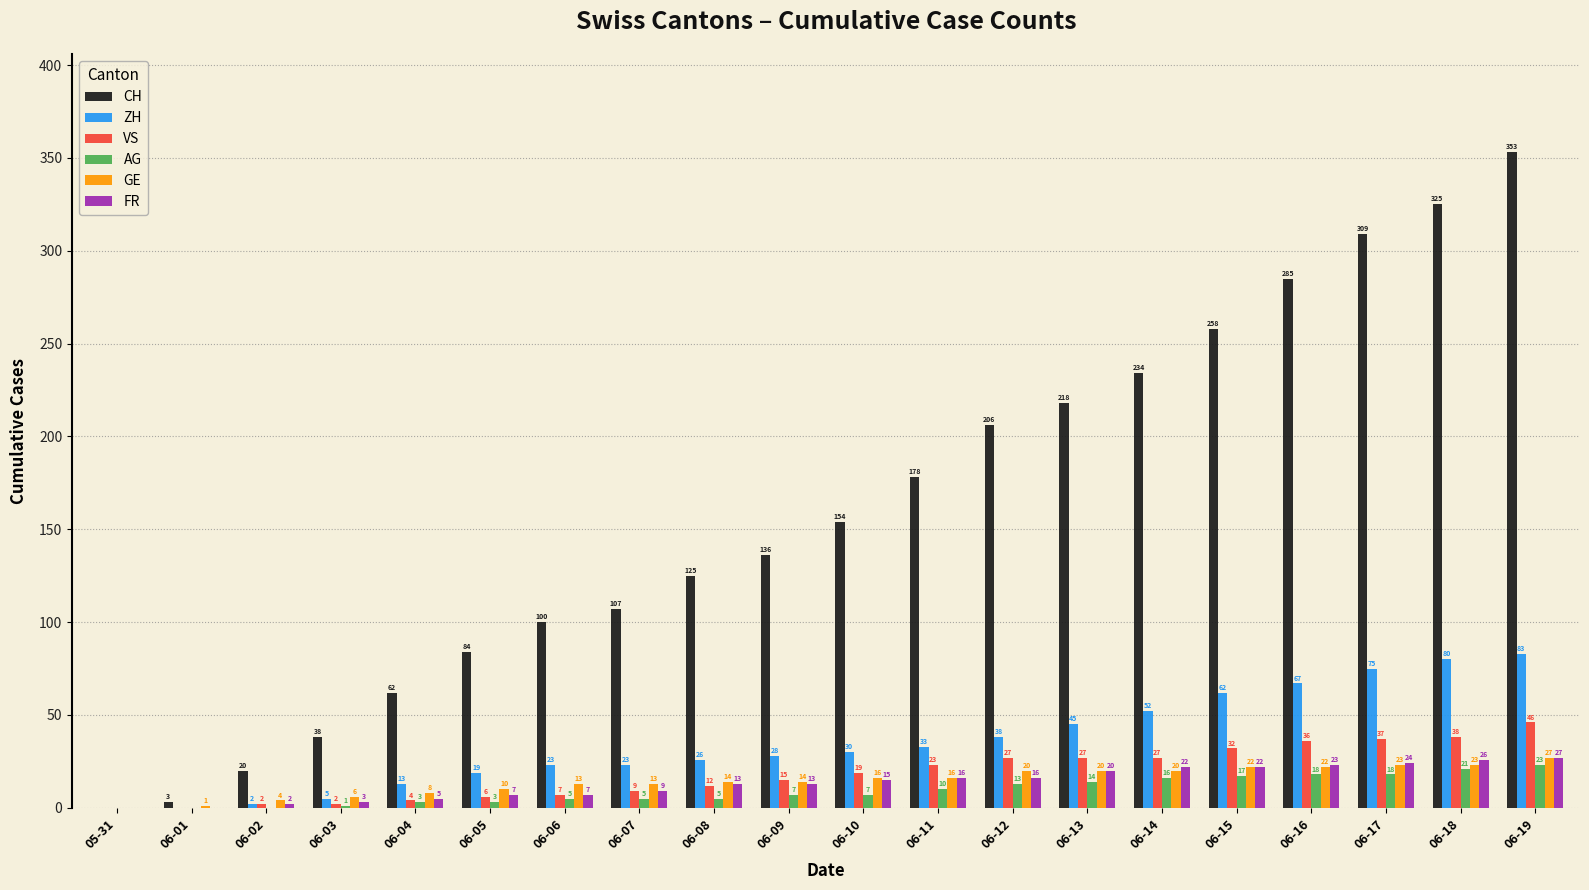

How many values in AG are above zero?

17